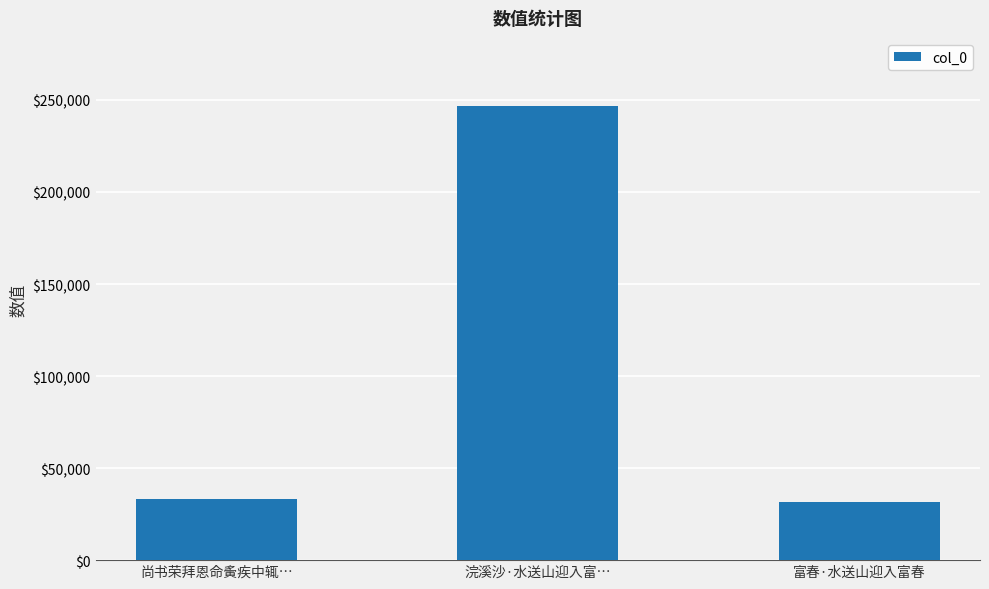

Which has a higher value, 浣溪沙·水送山迎入富… or 尚书荣拜恩命夤疾中辄…?

浣溪沙·水送山迎入富…